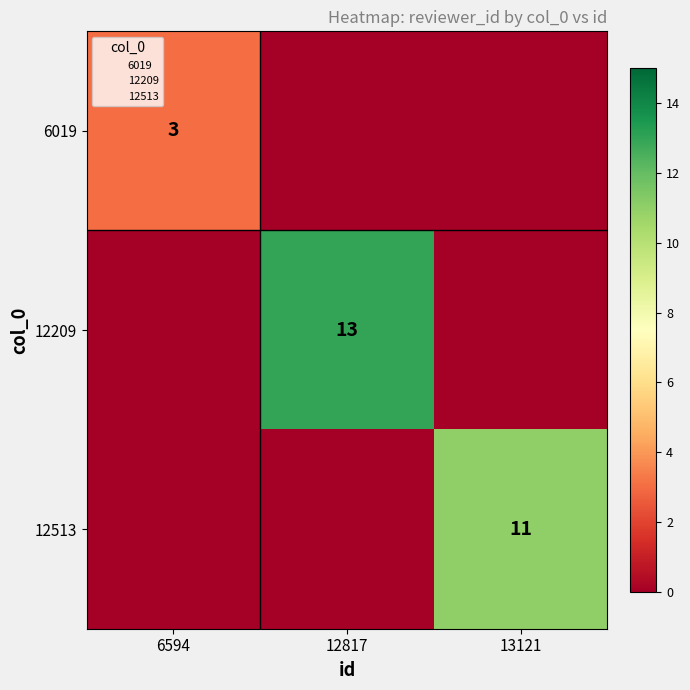

How many values in the 12209 series exceed 0?

1